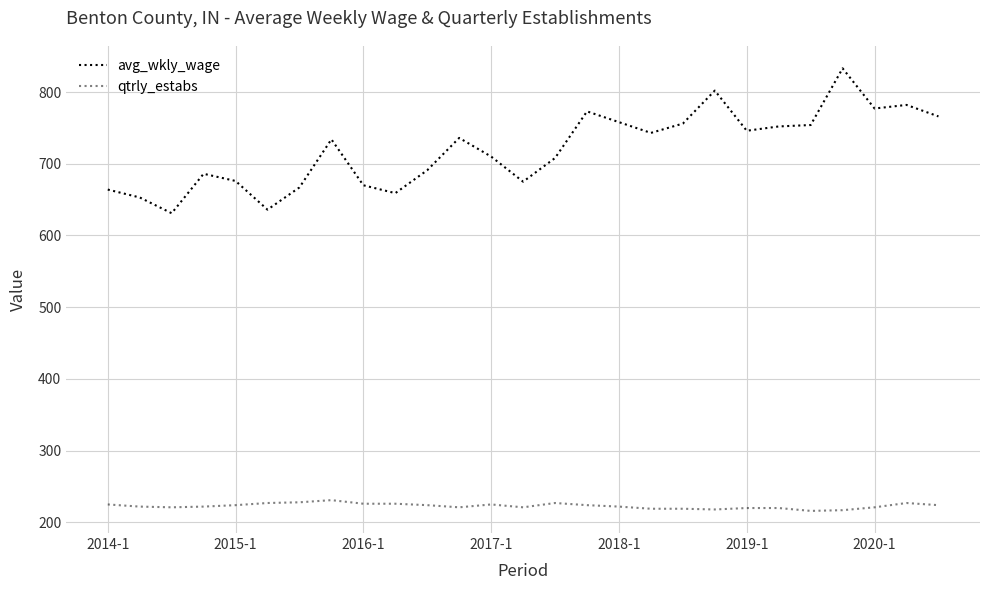

How many series are shown in this chart?

2